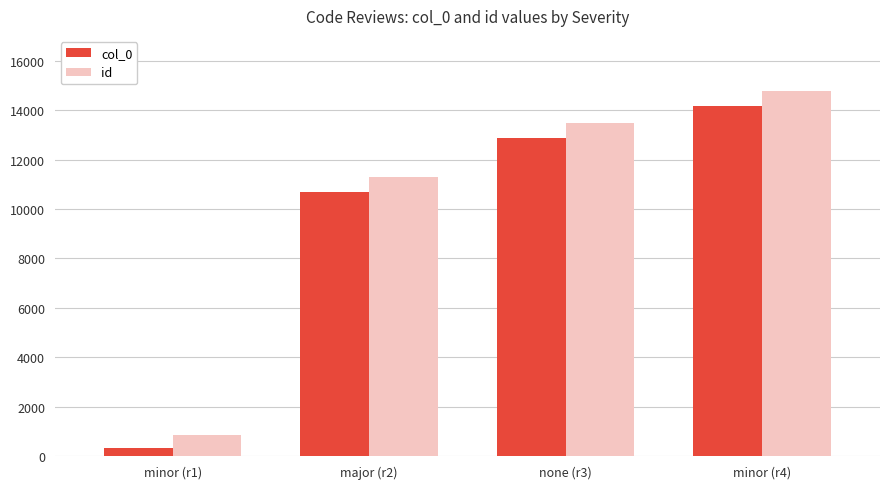

The id series shows 6437 at major (r2). True or false?

False